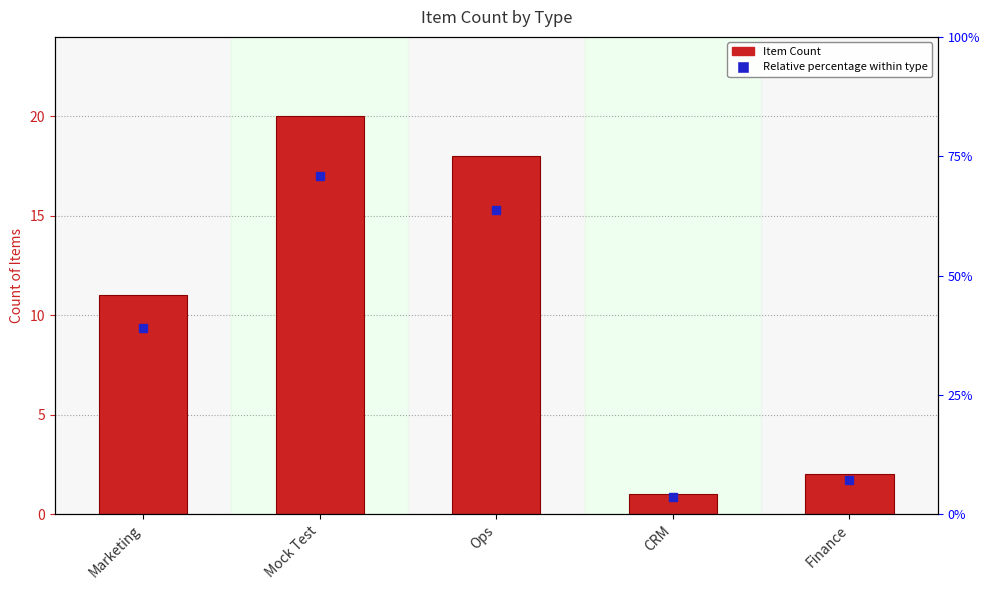

Reading left to right, list all the values displayed in this chart.

Marketing=11	Mock Test=20	Ops=18	CRM=1	Finance=2